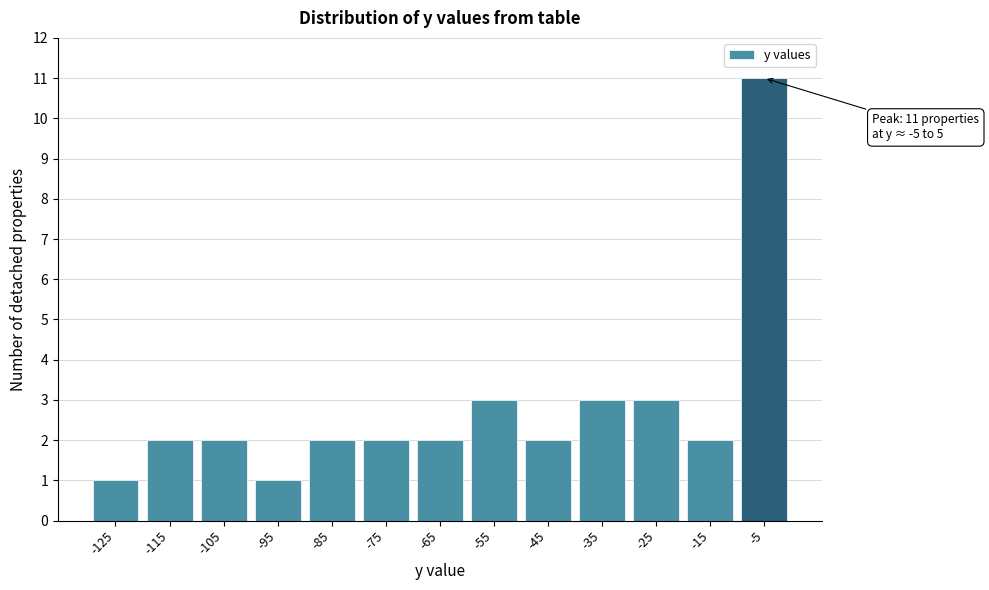

Reading left to right, extract all data points from this chart.

1	2	2	1	2	2	2	3	2	3	3	2	11